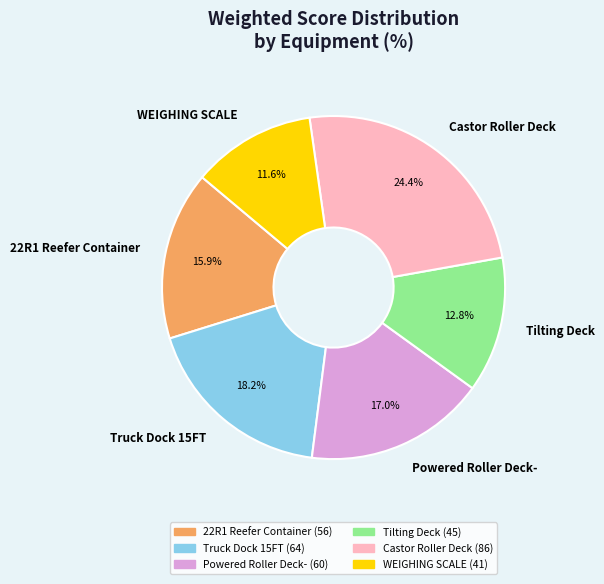

How much of the chart is everything except 22R1 Reefer Container?

84.1%